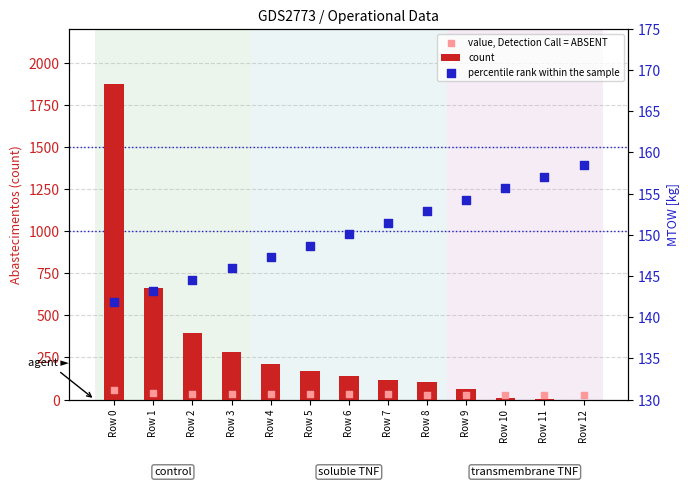

Which series has the largest total across all categories?

count